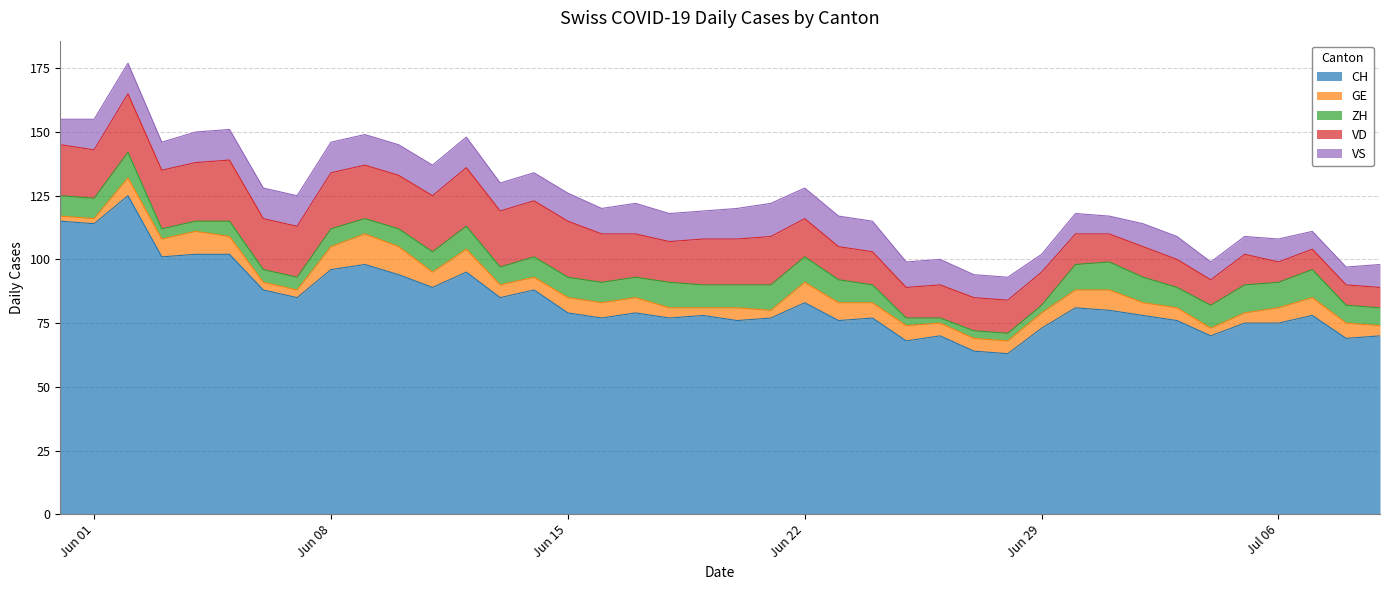

Which category has the lowest value in the ZH series?

2020-06-26